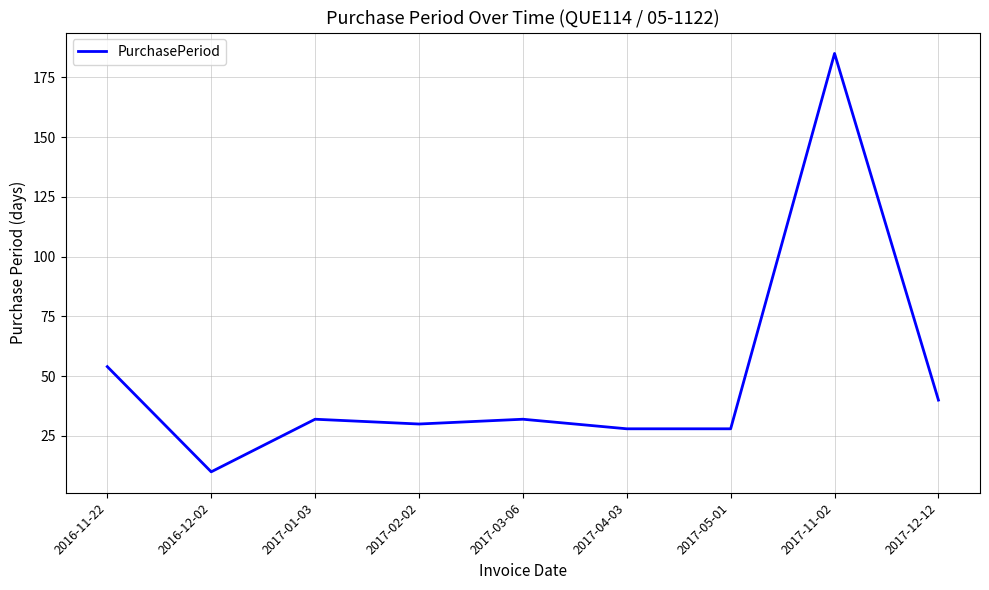

What is the difference between the maximum and minimum values?

175